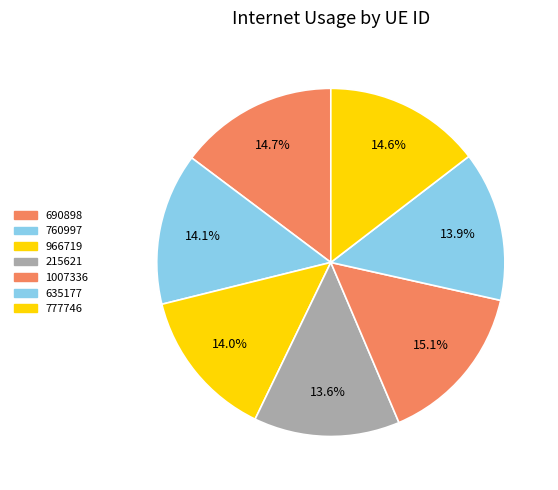

How many segments does this pie chart have?

7